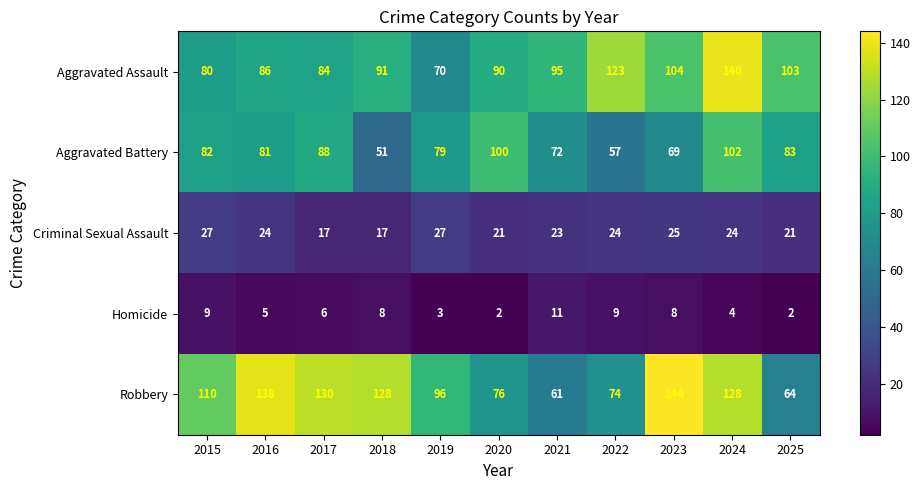

Where does the Aggravated Battery series first go above 81?

2015